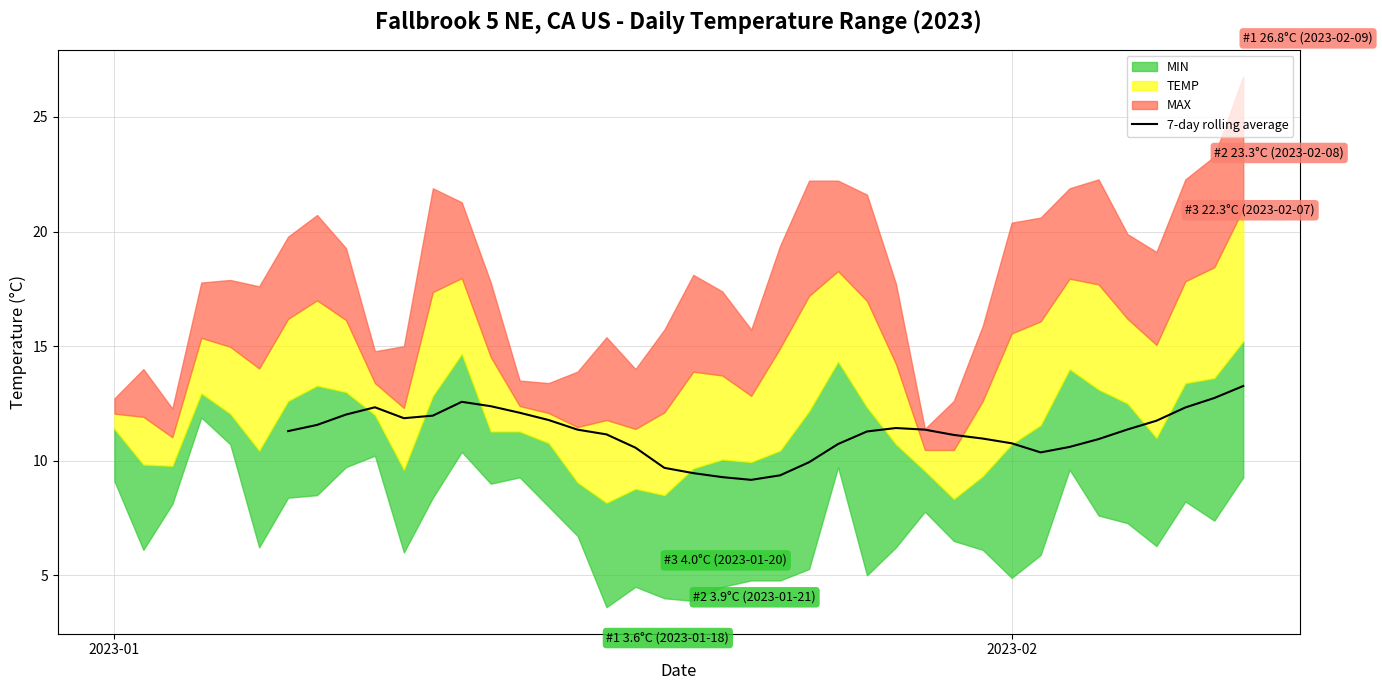

What is the maximum value for 7-day rolling average?

13.3